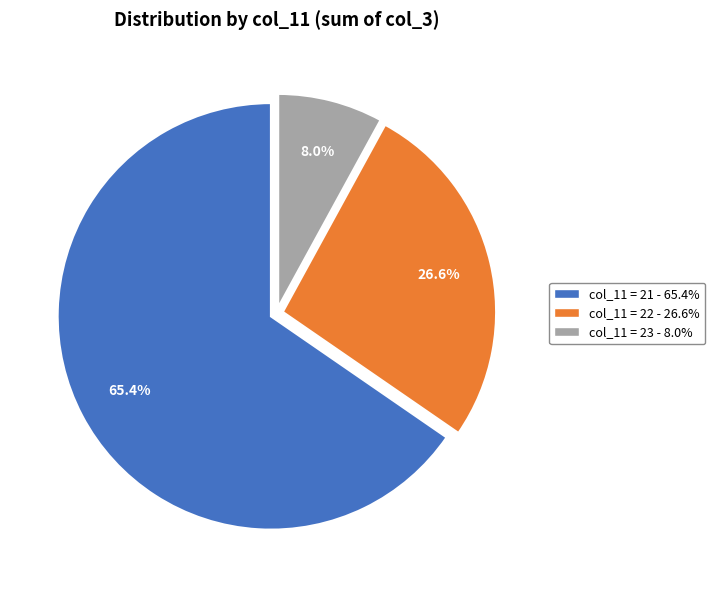

Is there a majority slice in this chart?

Yes